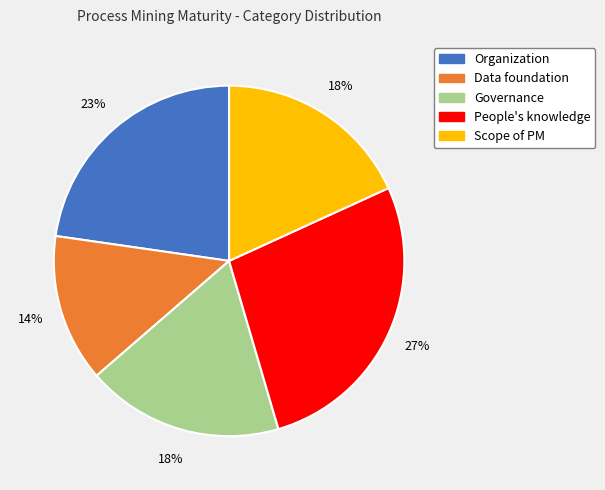

To the nearest percent, what portion does Scope of PM represent?

18%